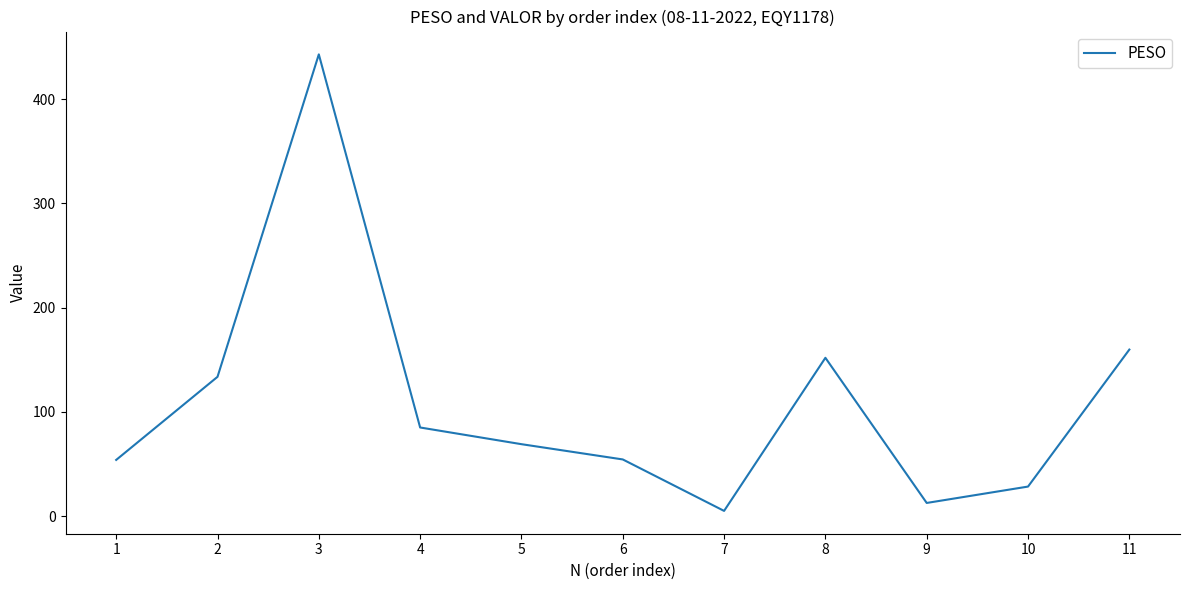

What is the maximum value shown in the chart?

442.8